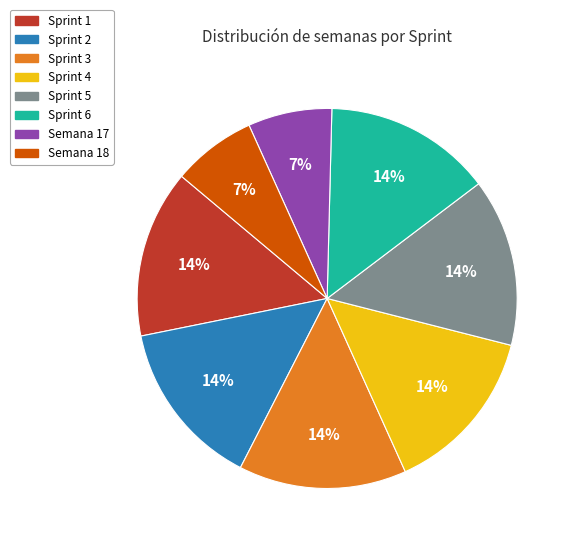

Combined, do Sprint 4 and Sprint 1 account for over 50%?

No